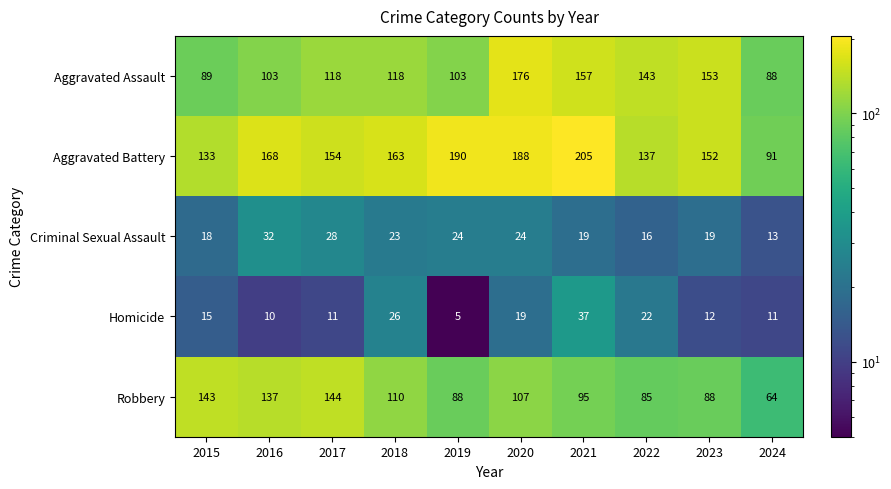

What is the difference between the maximum and minimum values in the Robbery series?

80